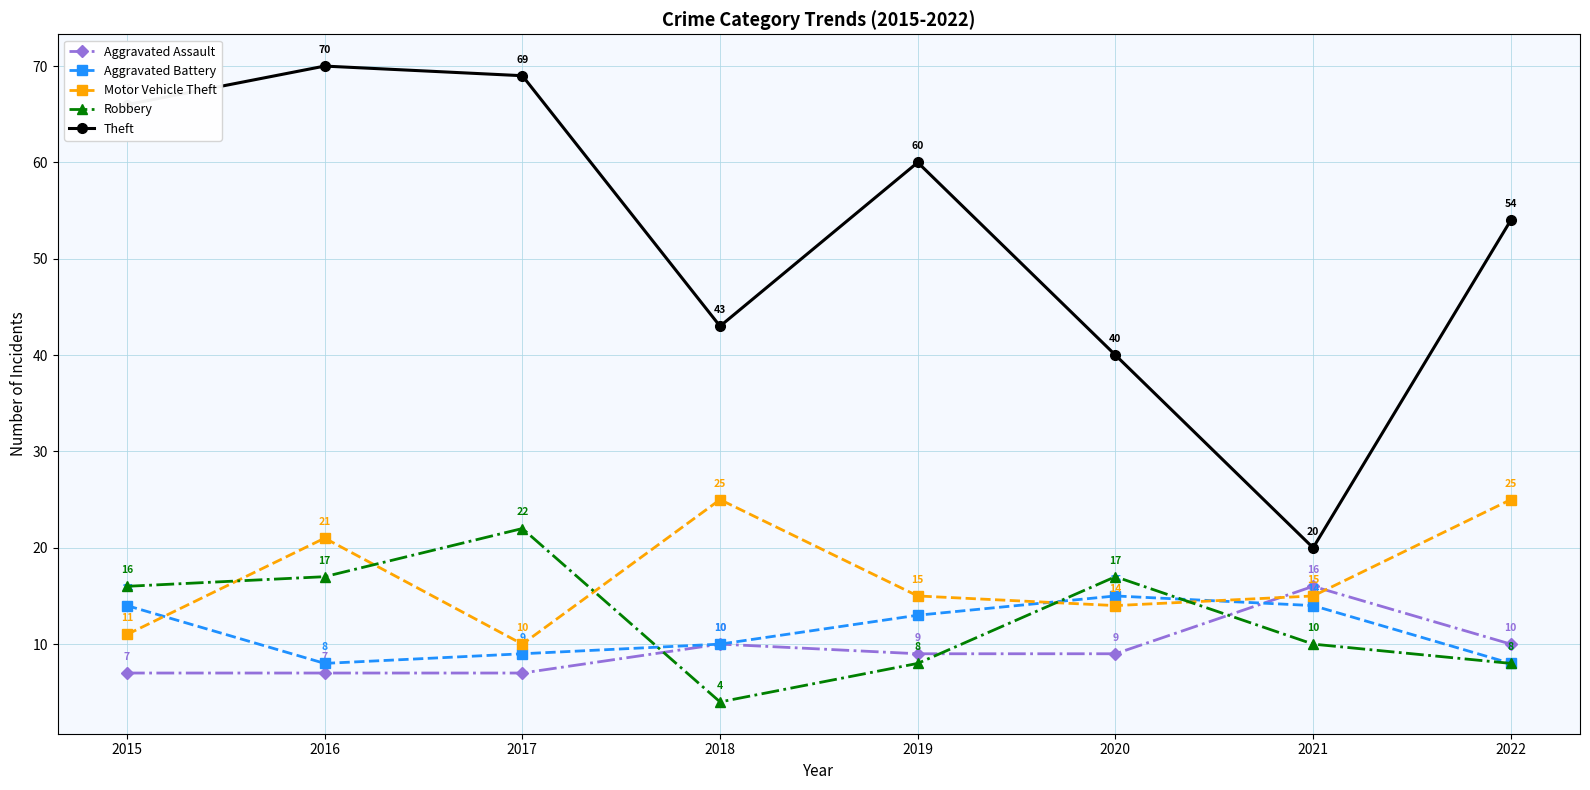

Which series has the largest total across all categories?

Theft